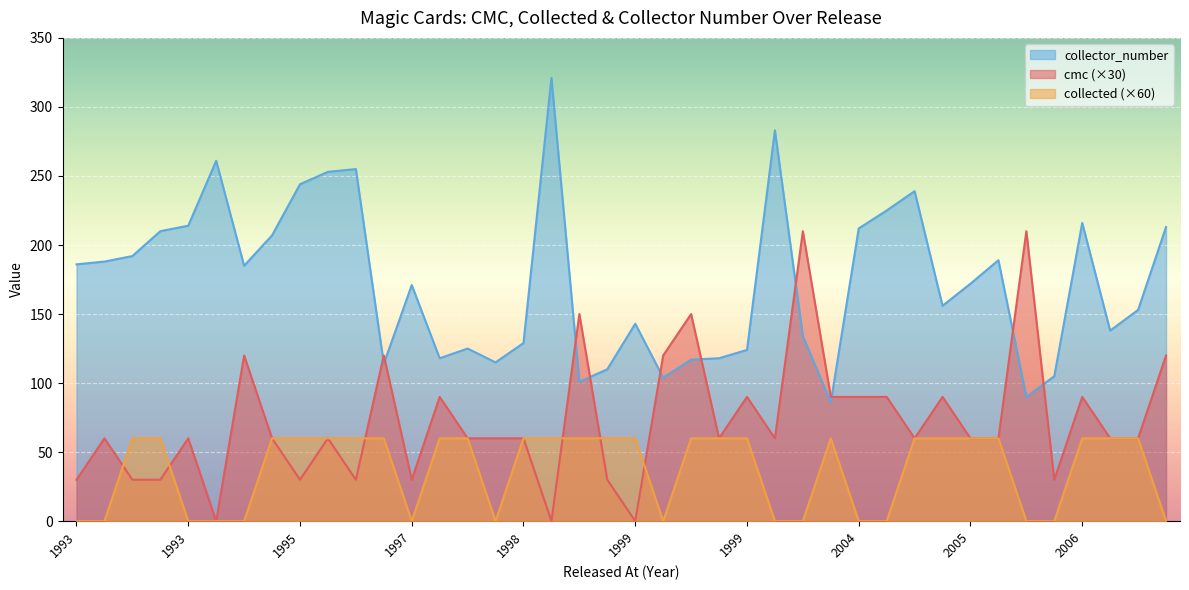

What are all the series names shown in the legend?

collector_number, cmc (×30), collected (×60)